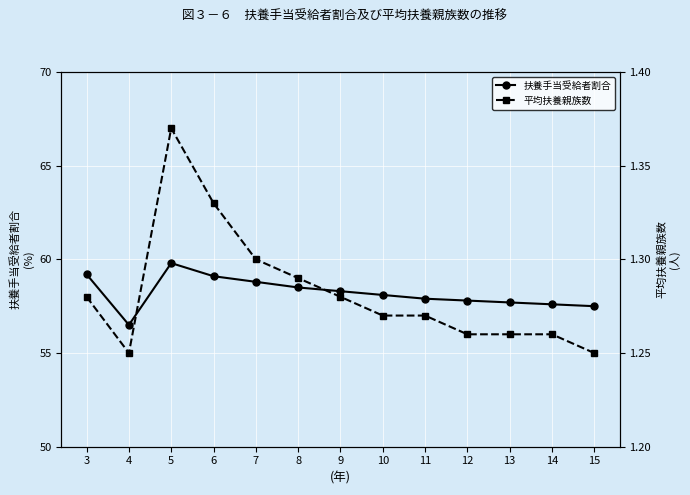

Which series has the largest range (max minus min)?

扶養手当受給者割合